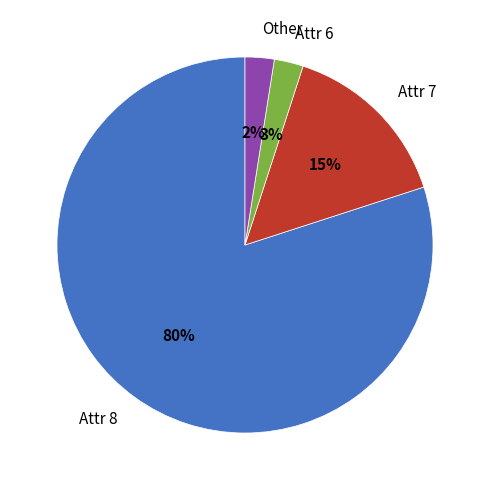

To the nearest percent, what portion does Attr 6 represent?

3%